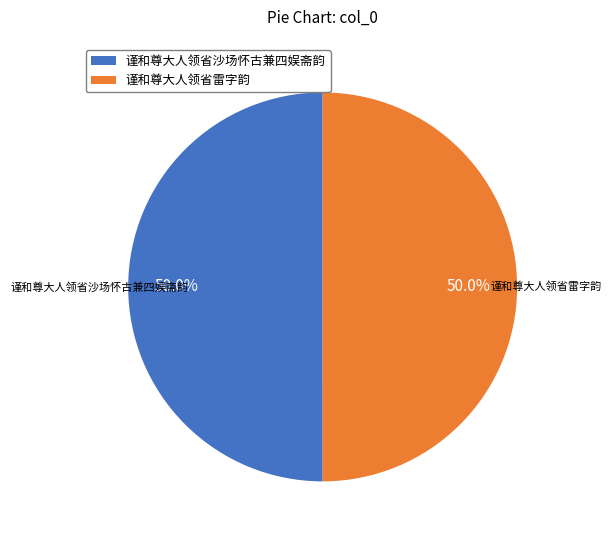

Approximately how many times larger is the value at 谨和尊大人领省沙场怀古兼四娱斋韵 compared to 谨和尊大人领省雷字韵?

1.0